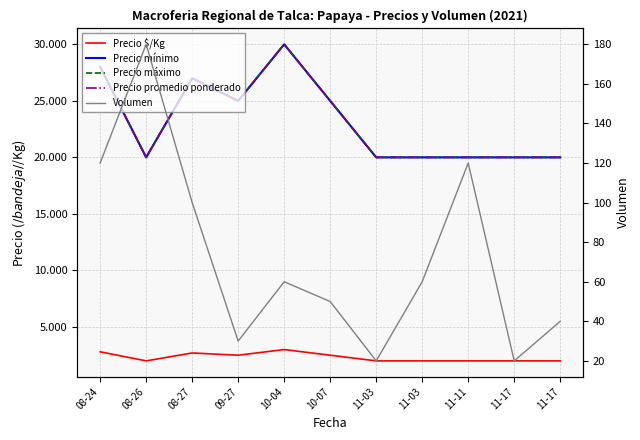

What is the maximum value shown in the chart?

30000